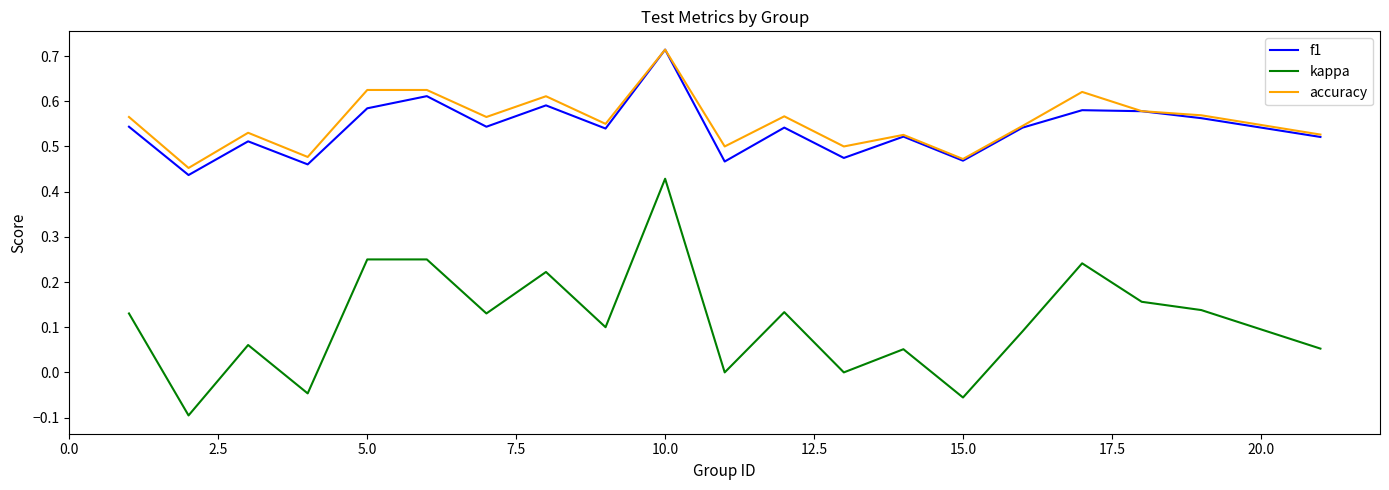

How many lines are shown in the chart?

3